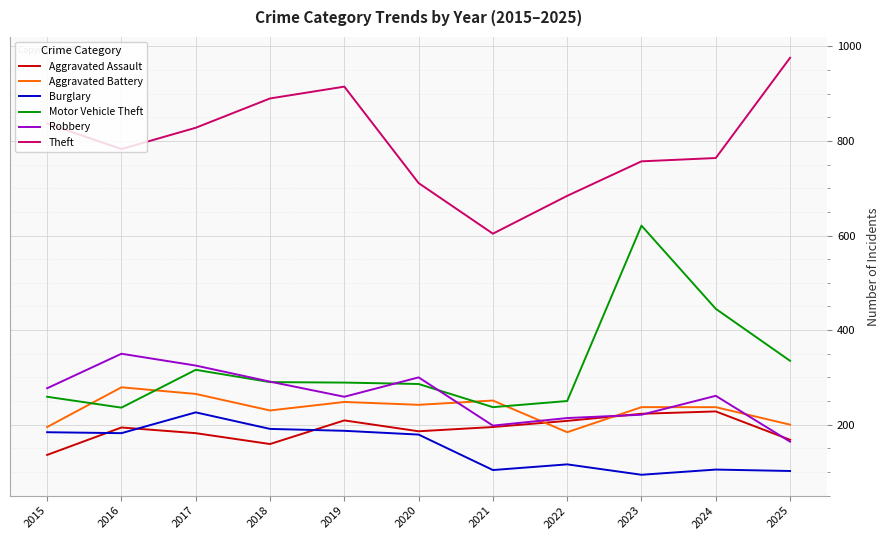

At which category does Aggravated Assault reach its first local valley?

2018